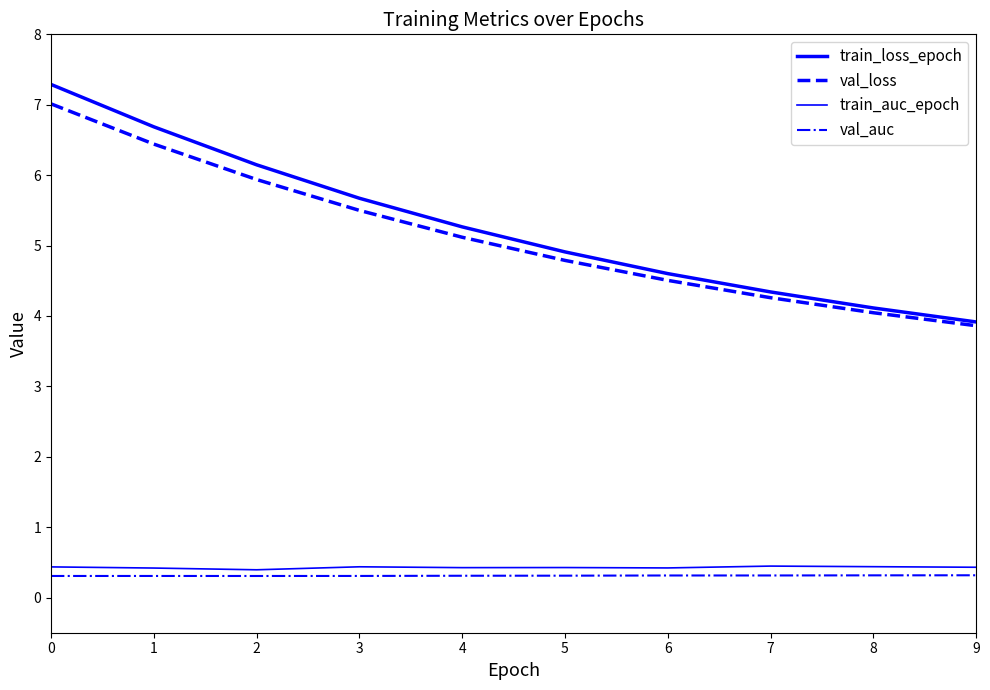

How many values in the train_loss_epoch series exceed 5?

5